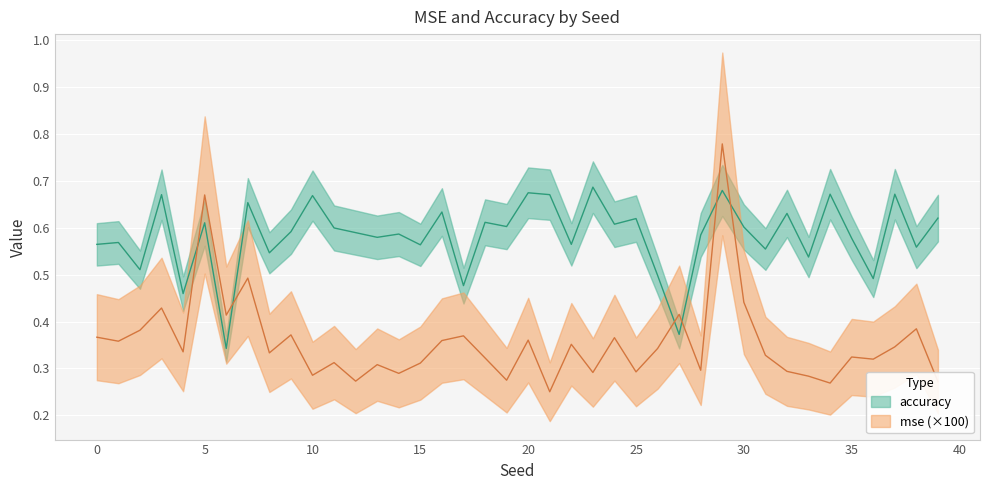

What is the spread (max minus min) of values at 35?

0.3